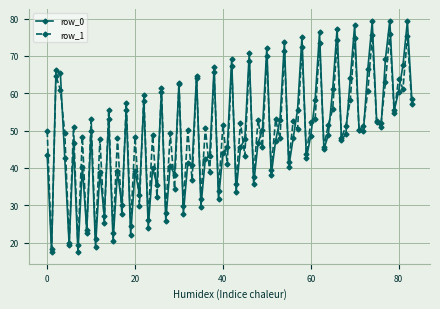

What is the value of the row_1 point at the 57th from the left?

52.7